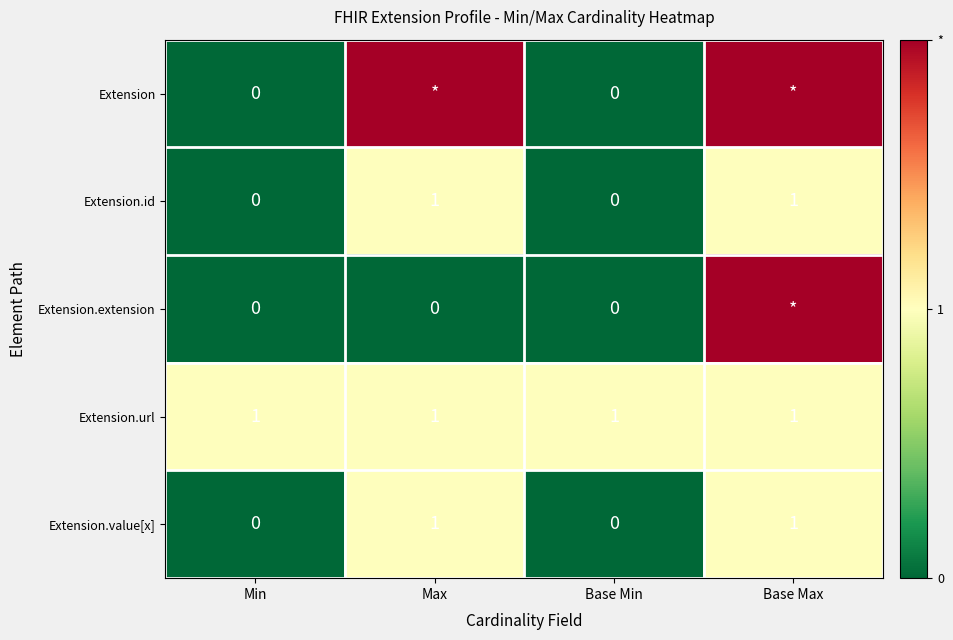

Is the value of Extension.extension at Base Min greater than the value of Extension.id at Base Max?

No